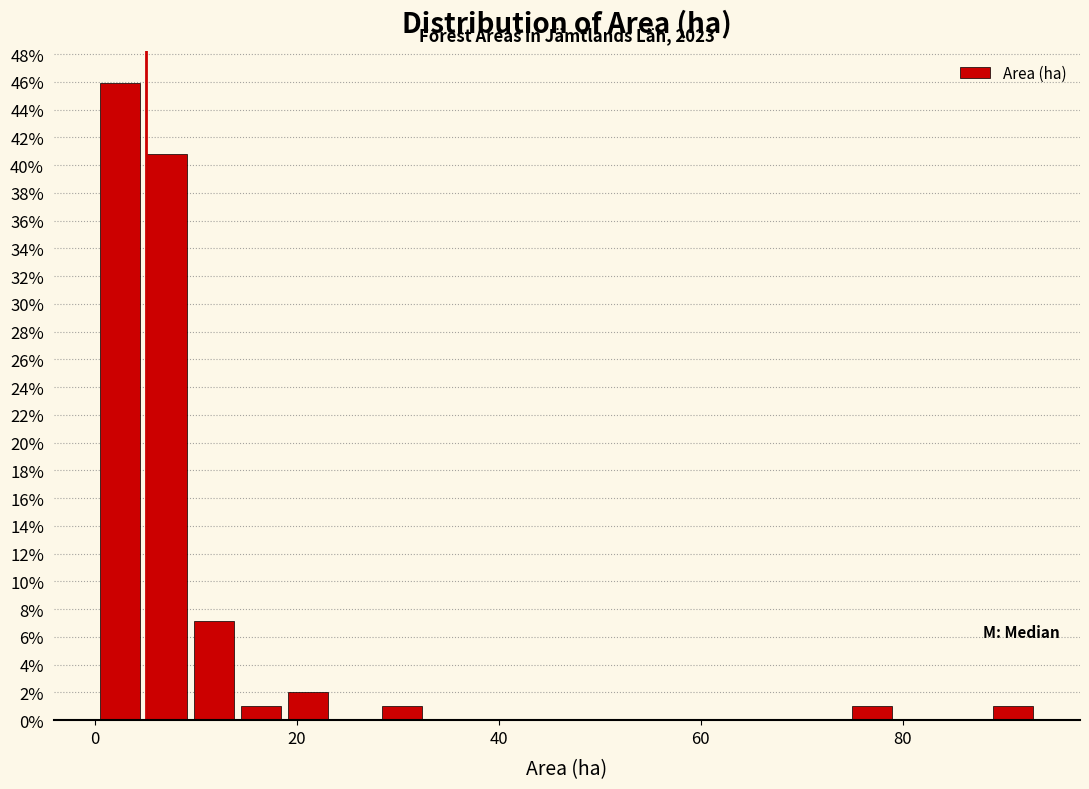

Read against the x-axis, roughly where is the centre of the tallest bar?

2